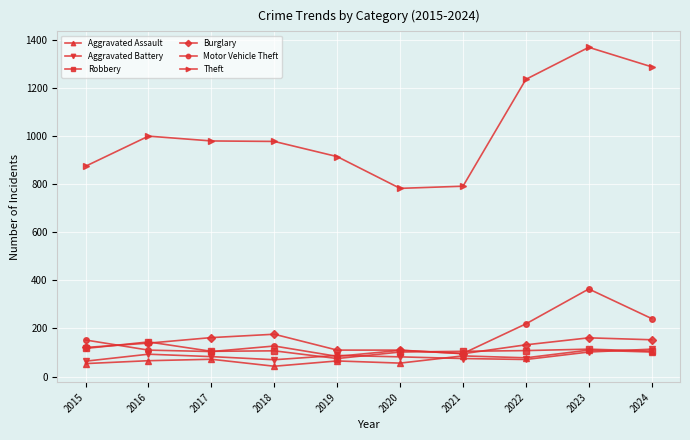

What is the value of the Robbery point at the 5th from the left?

75